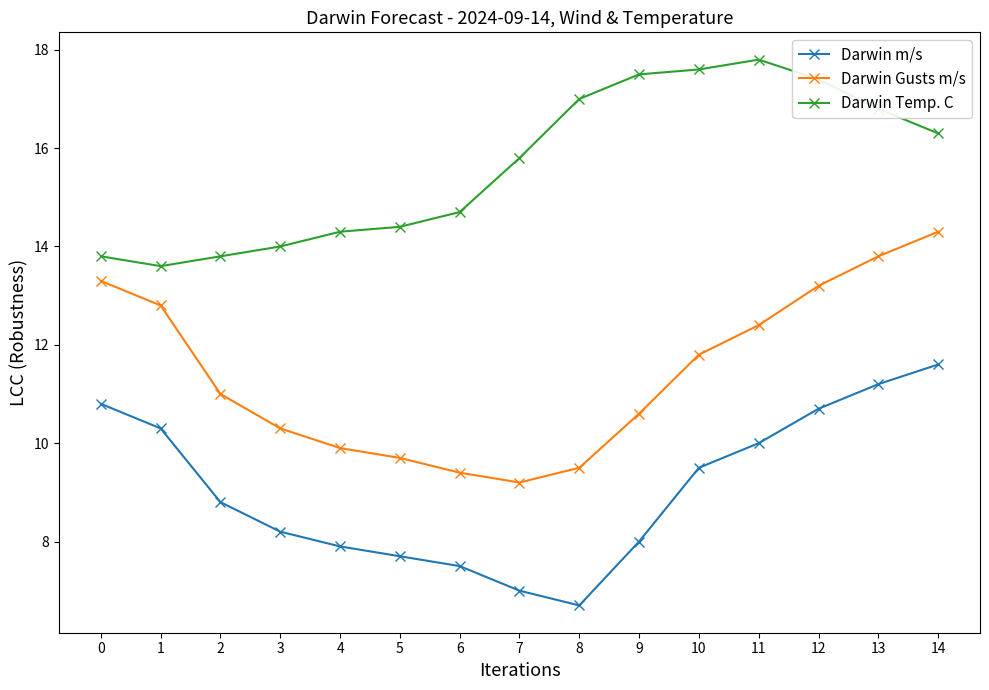

Is the value of Darwin m/s at 13 greater than the value of Darwin Temp. C at 5?

No